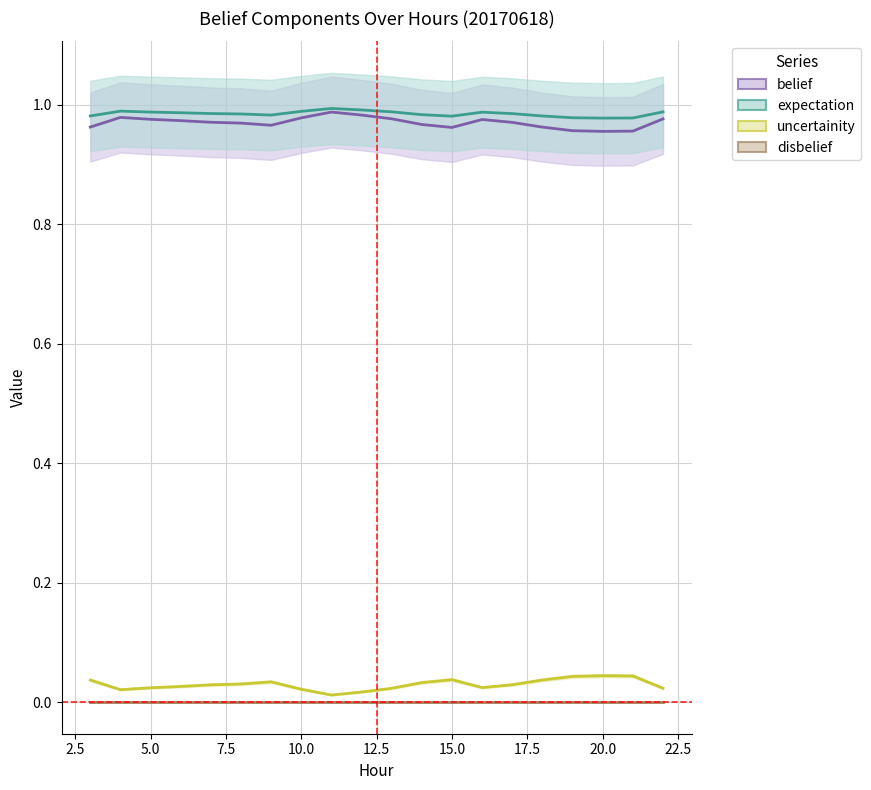

Which category has the lowest value across all series?

11